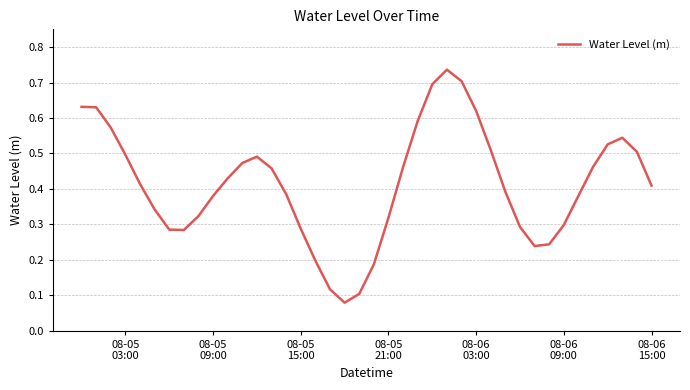

Is this an area chart (filled region under the line)?

No